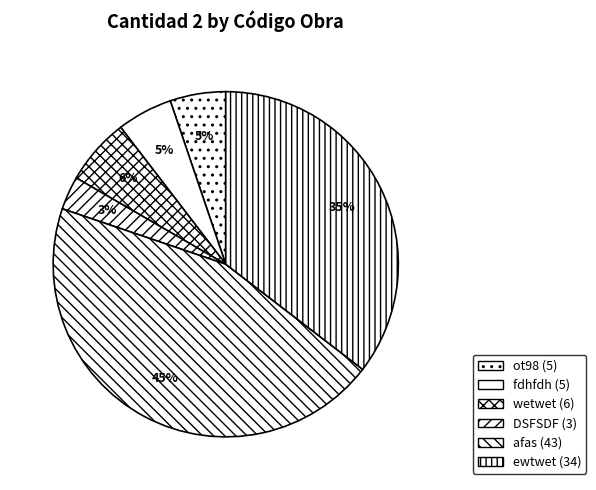

Is it true that ot98 is 5% of the pie?

True